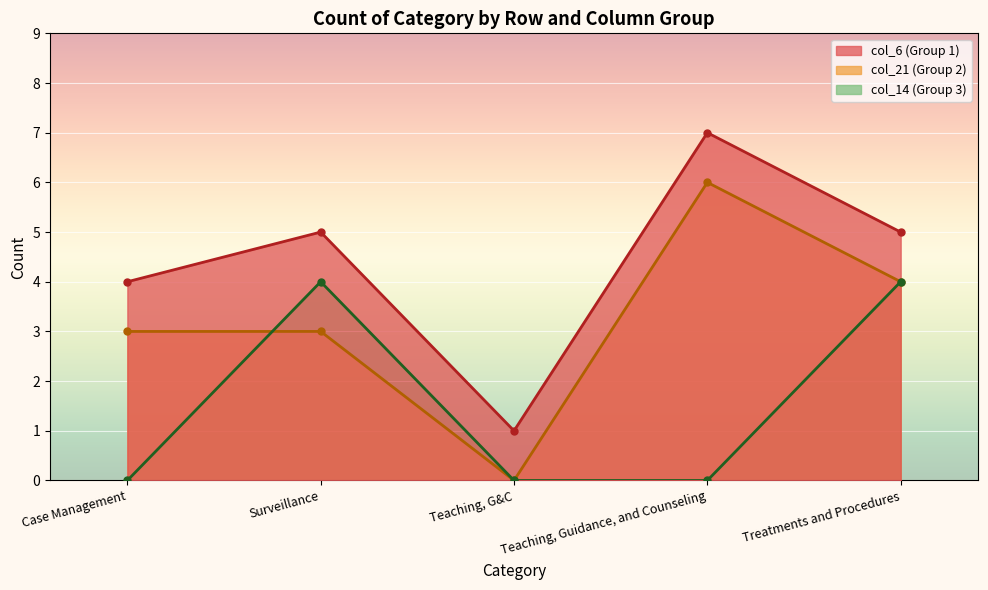

What are all the series names shown in the legend?

col_6 (Group 1), col_21 (Group 2), col_14 (Group 3)